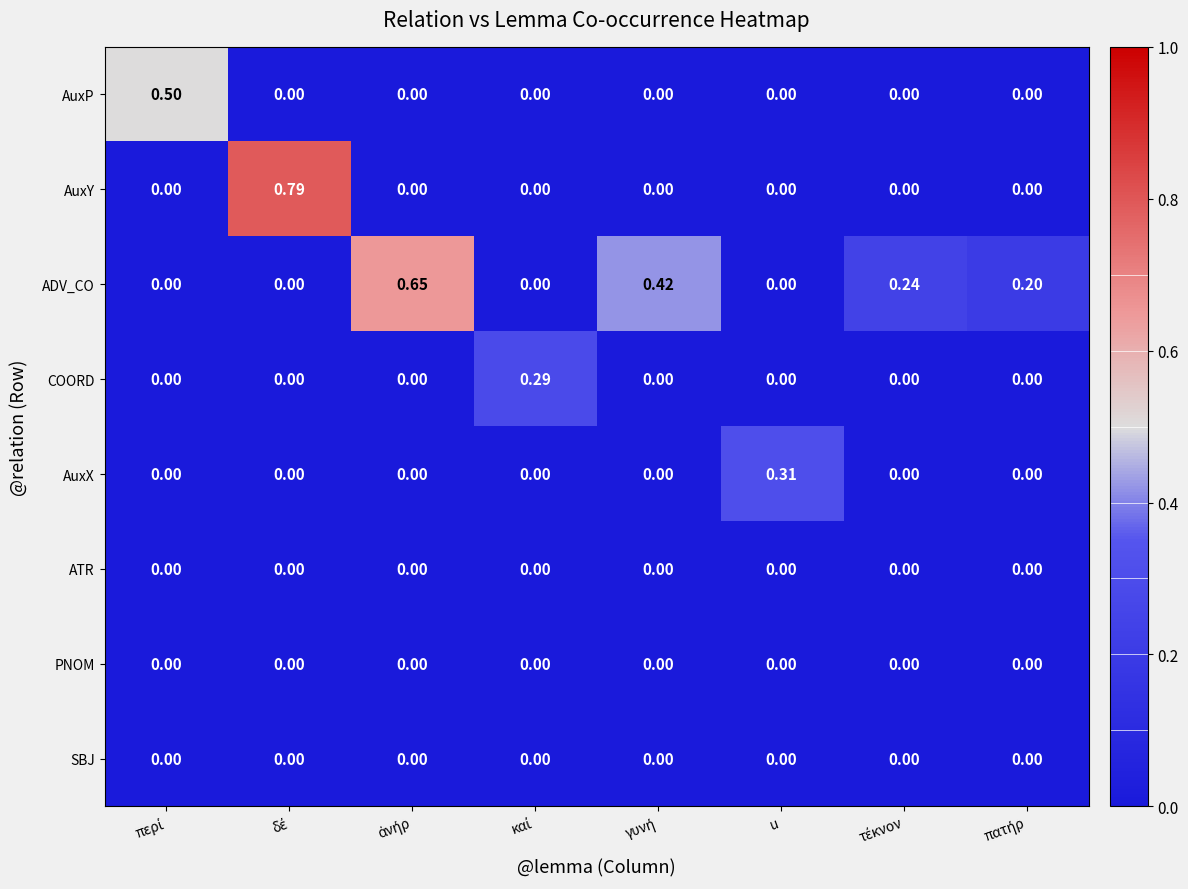

Which series has the largest total across all categories?

ADV_CO